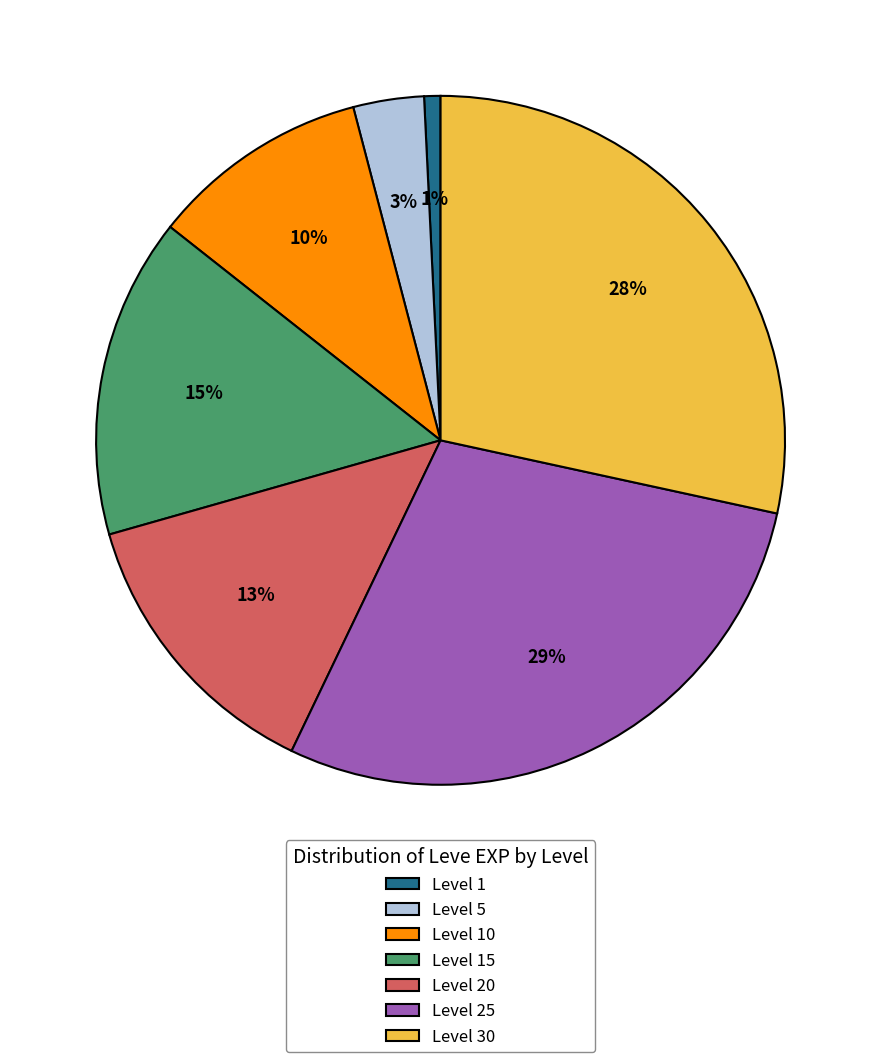

Between Level 5 and Level 15, which is larger?

Level 15